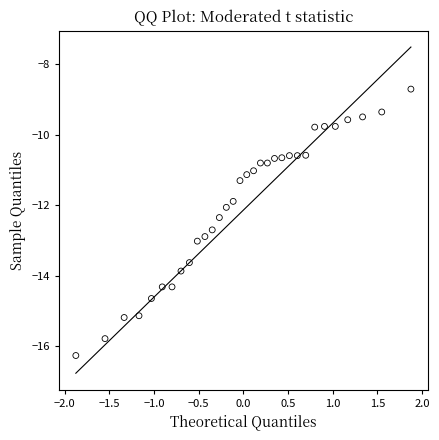

What is the range of Y values (max minus min)?

7.6